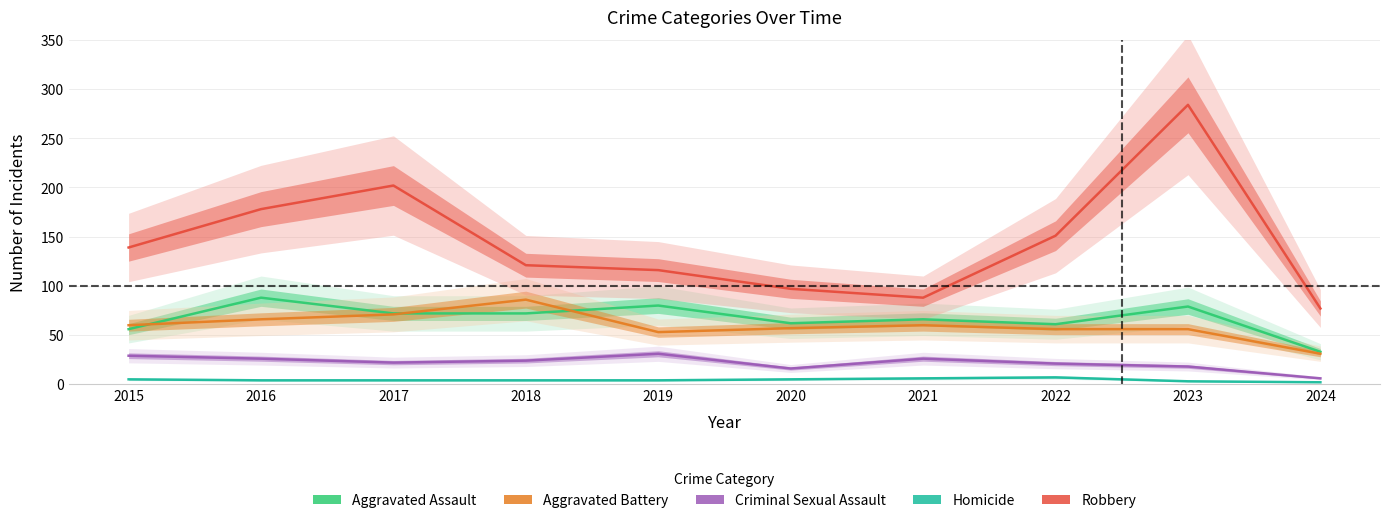

Which series has the largest range (max minus min)?

Robbery